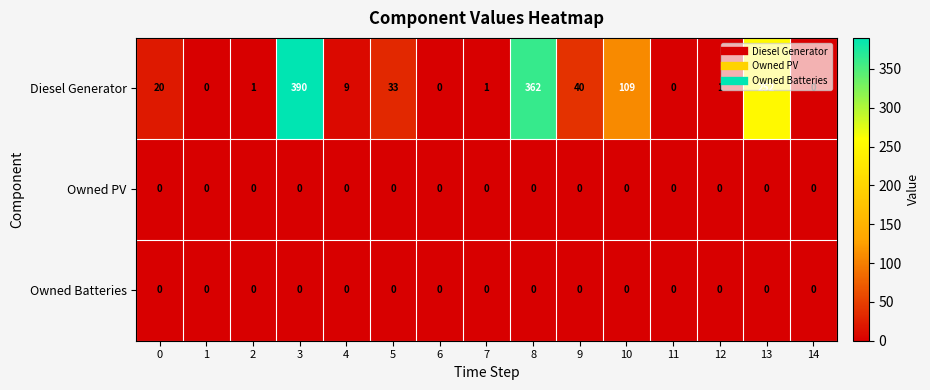

What is the total value across all series at 9?

40